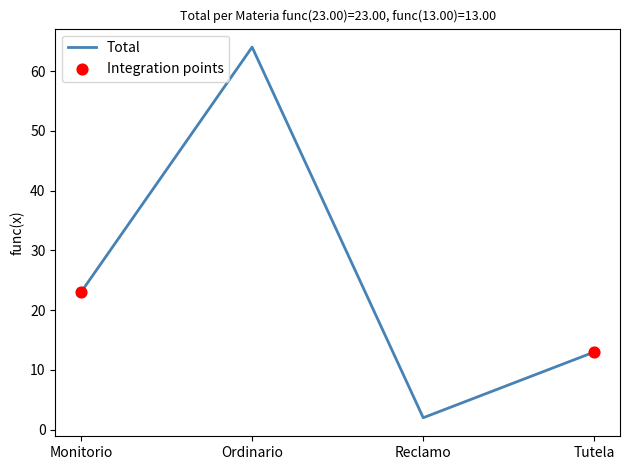

What is the ratio of the value at Tutela to the value at Monitorio?

0.6